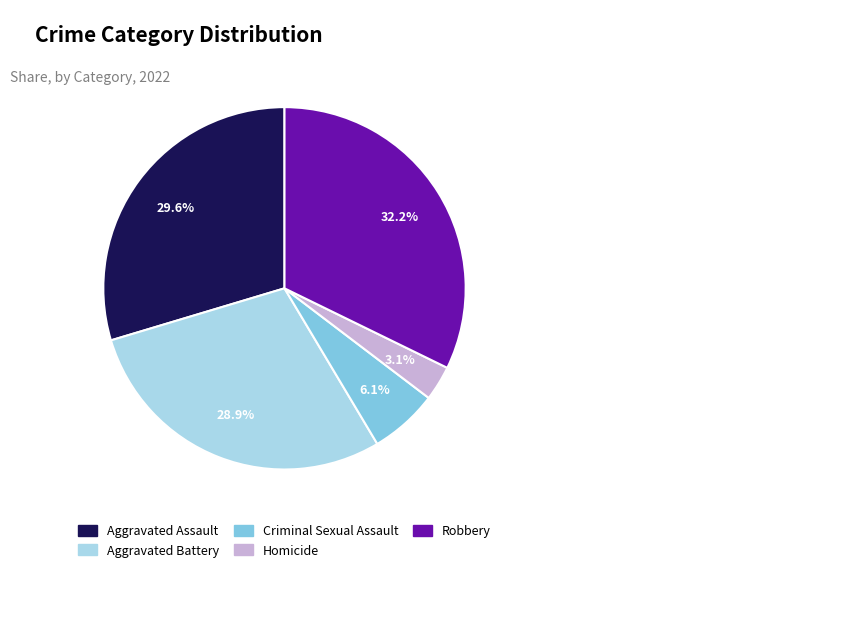

Is Aggravated Assault the majority of the pie?

No